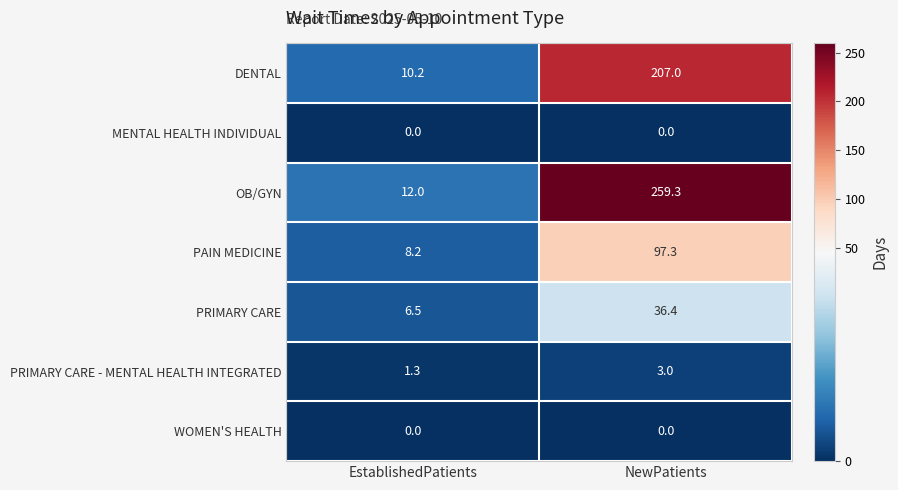

Rank the categories by PRIMARY CARE - MENTAL HEALTH INTEGRATED value from lowest to highest.

EstablishedPatients, NewPatients